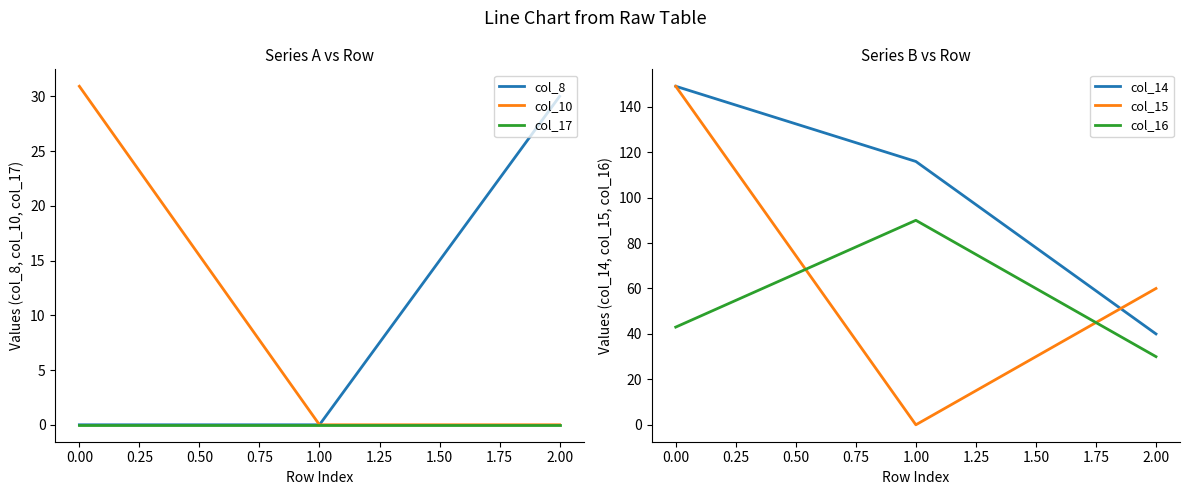

The value of col_8 at 0.00 is -18.8. True or false?

False